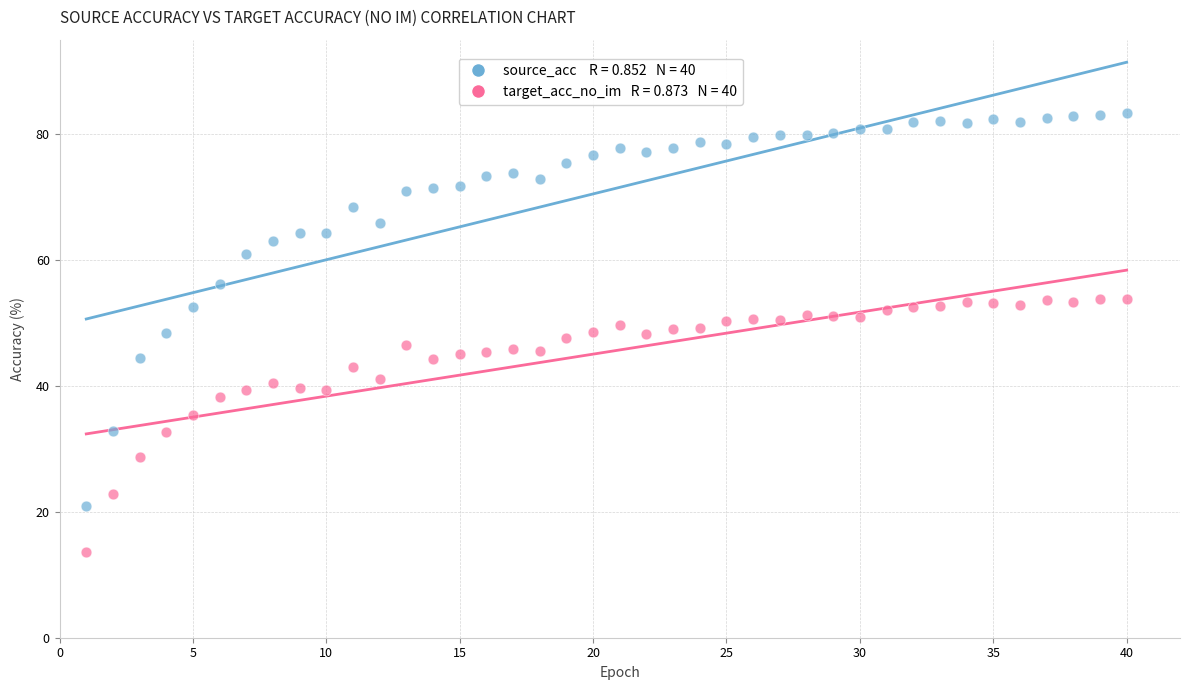

Across all data points, what is the range of Y values (max minus min)?

69.7